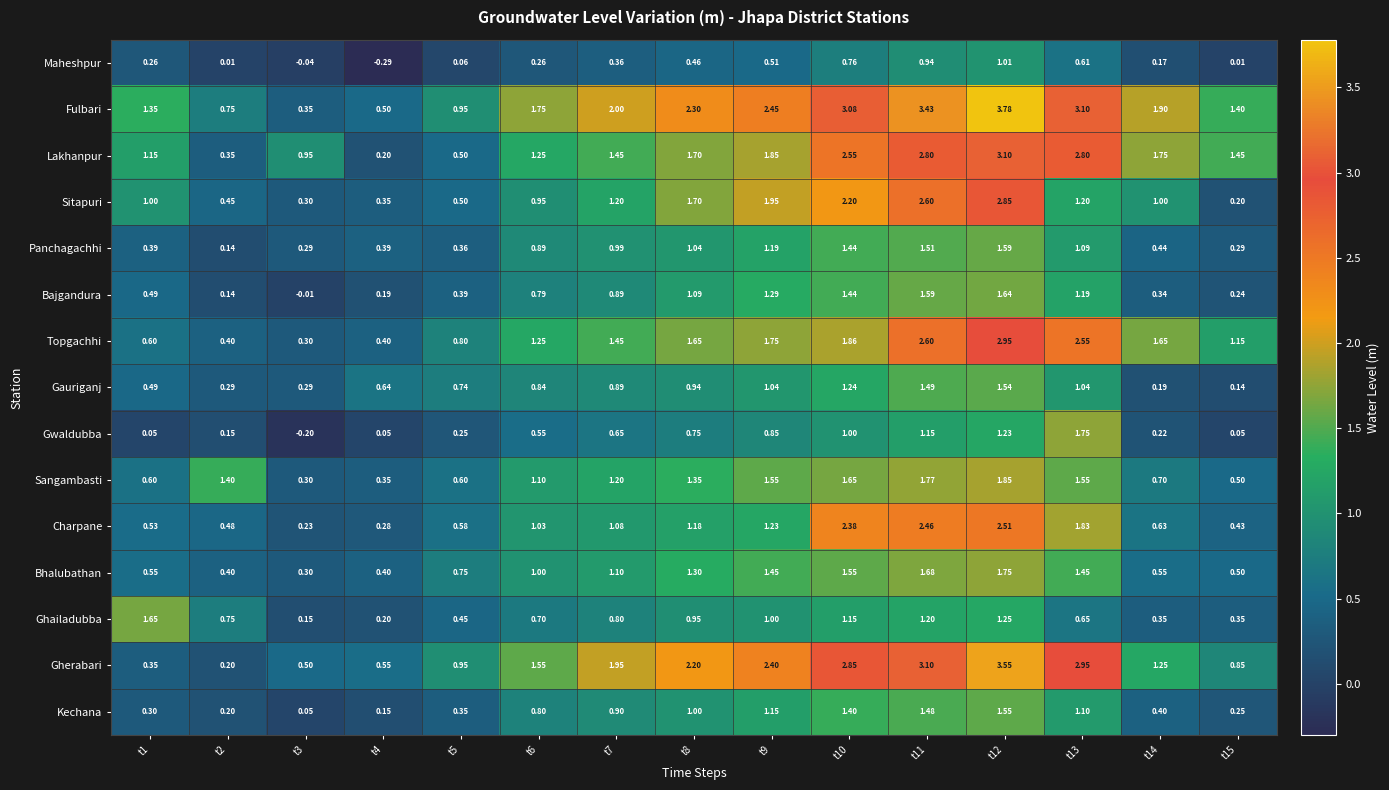

Between t5 and t11, which series saw the biggest shift?

Fulbari